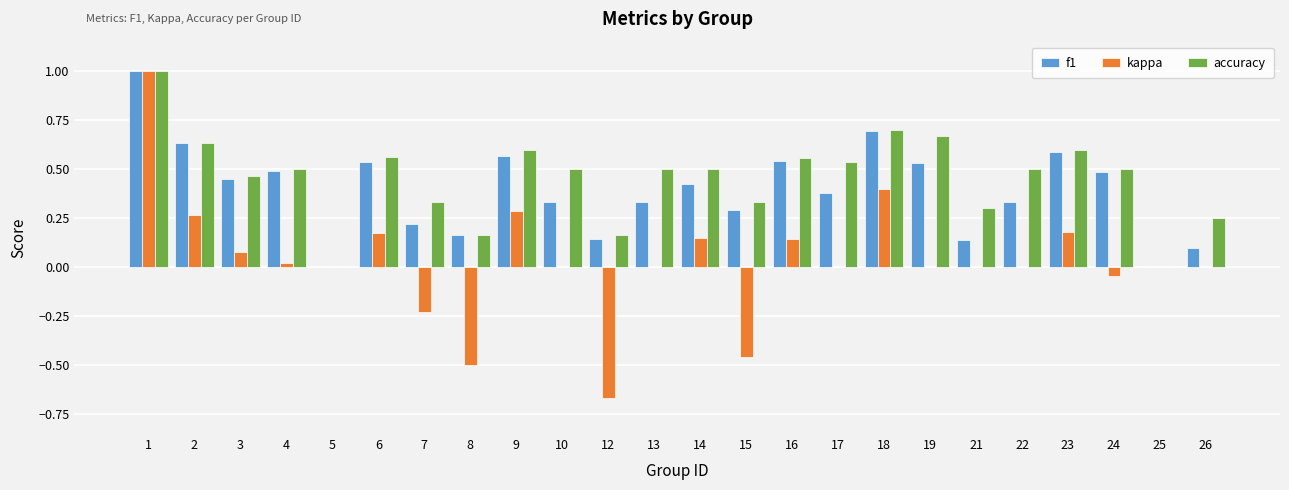

What is the sum of all accuracy values?

10.9